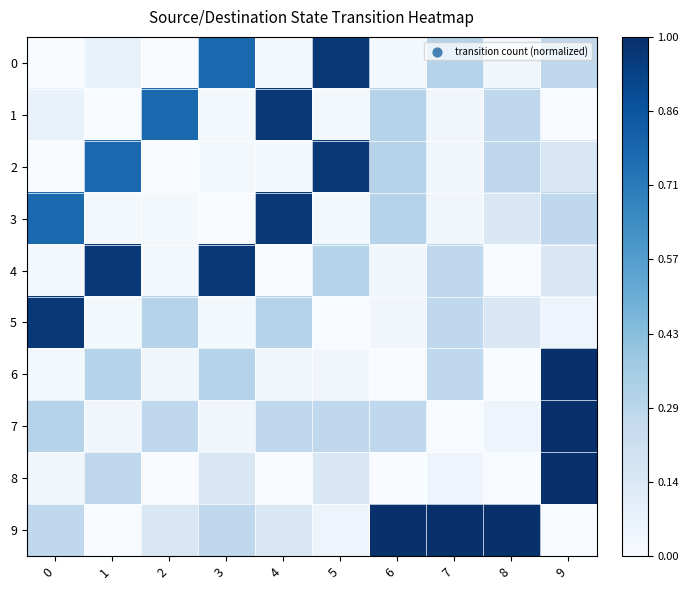

How many data points does each series have?

10